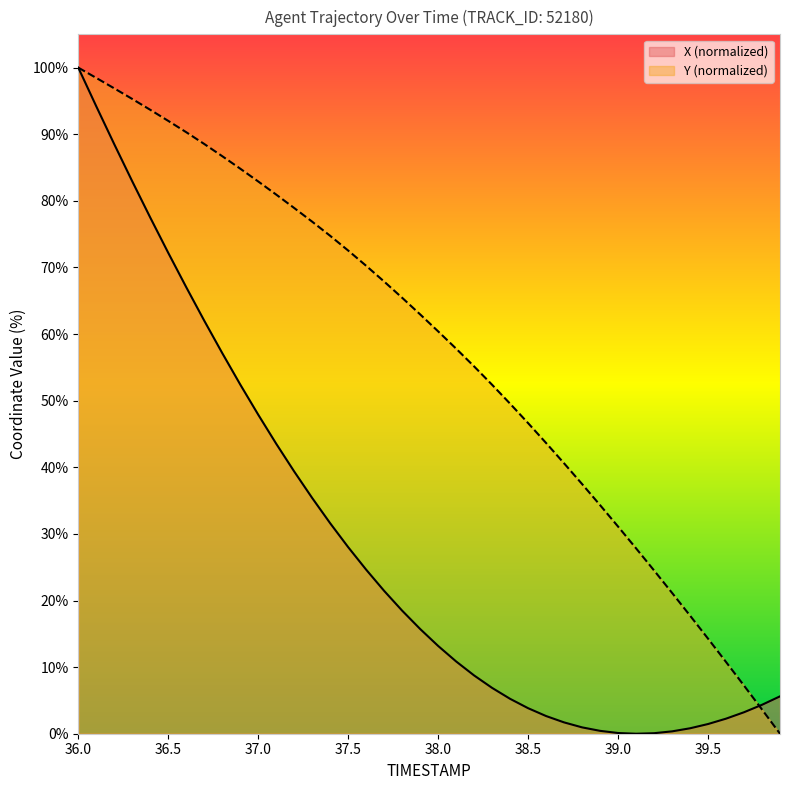

At which category is the sum across all series the highest?

36.0